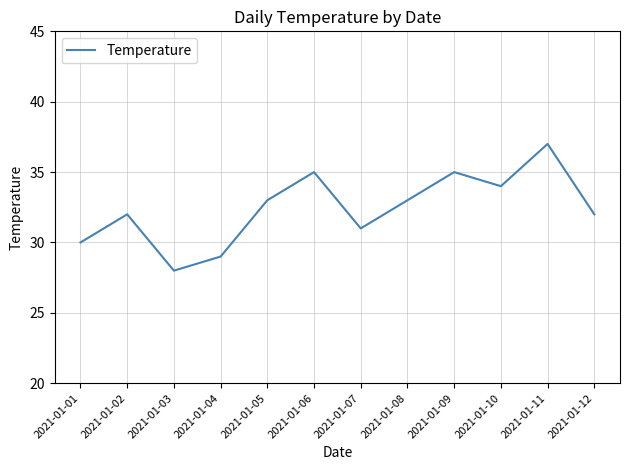

What is the greatest value displayed?

37